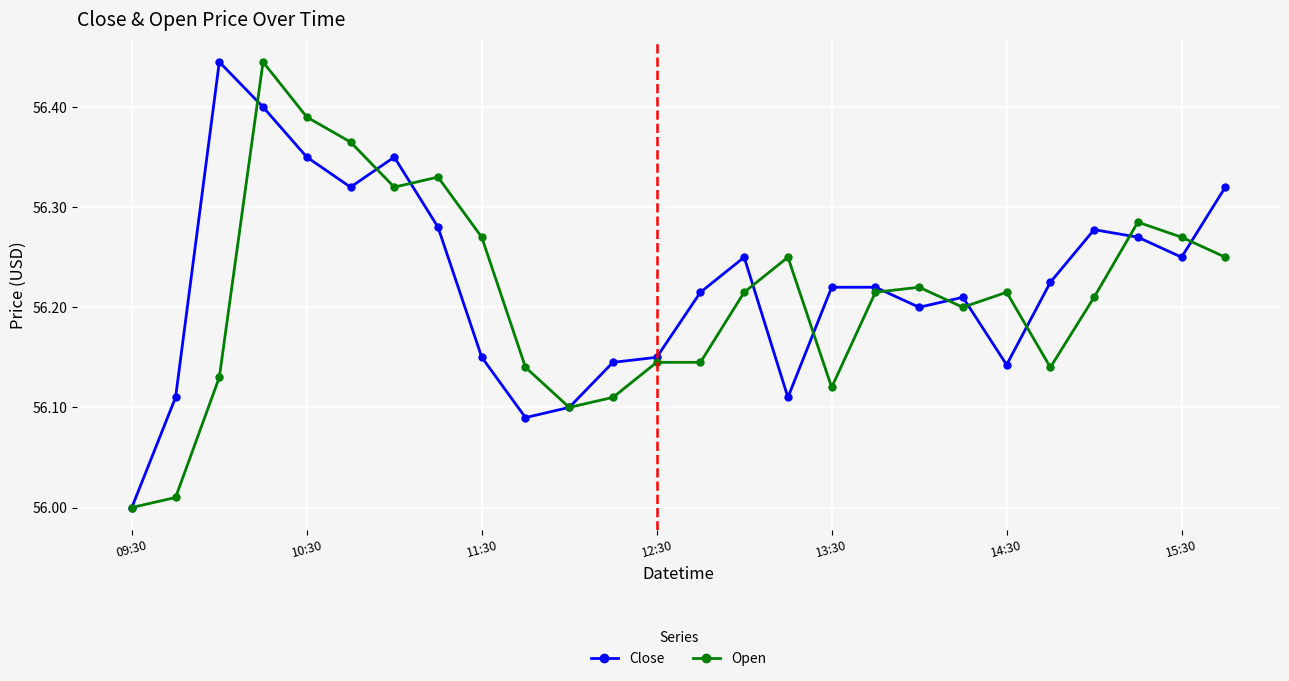

True or false: Open has more than 0 interior local peaks.

True